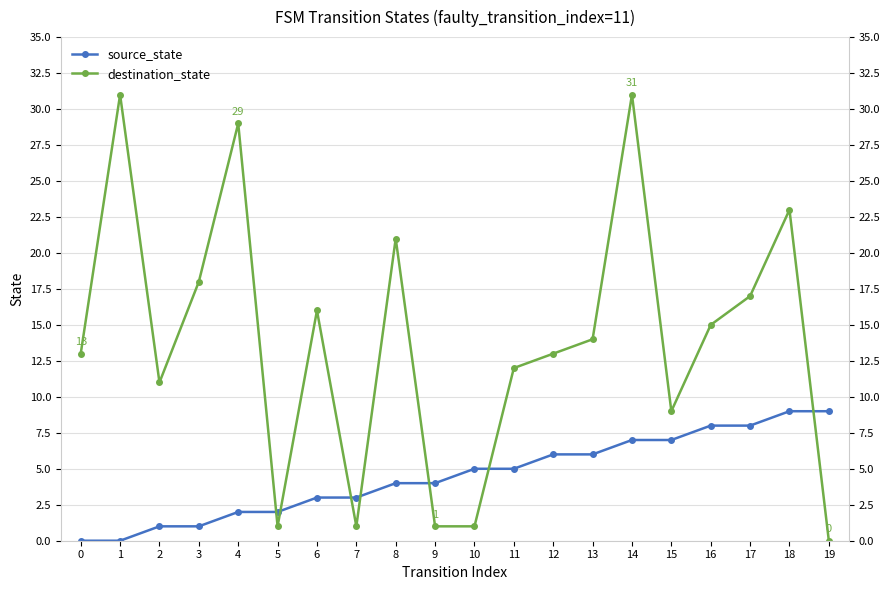

Reading left to right, transcribe all the data shown in this chart.

source_state: 0	0	1	1	2	2	3	3	4	4	5	5	6	6	7	7	8	8	9	9
destination_state: 13	31	11	18	29	1	16	1	21	1	1	12	13	14	31	9	15	17	23	0